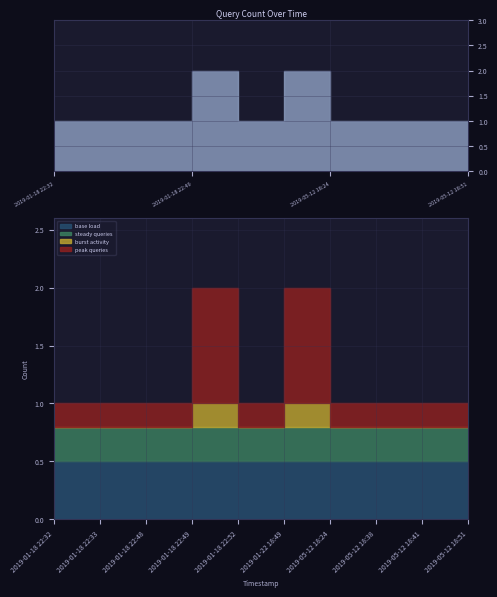

Where is the first local maximum?

2019-01-18 22:49